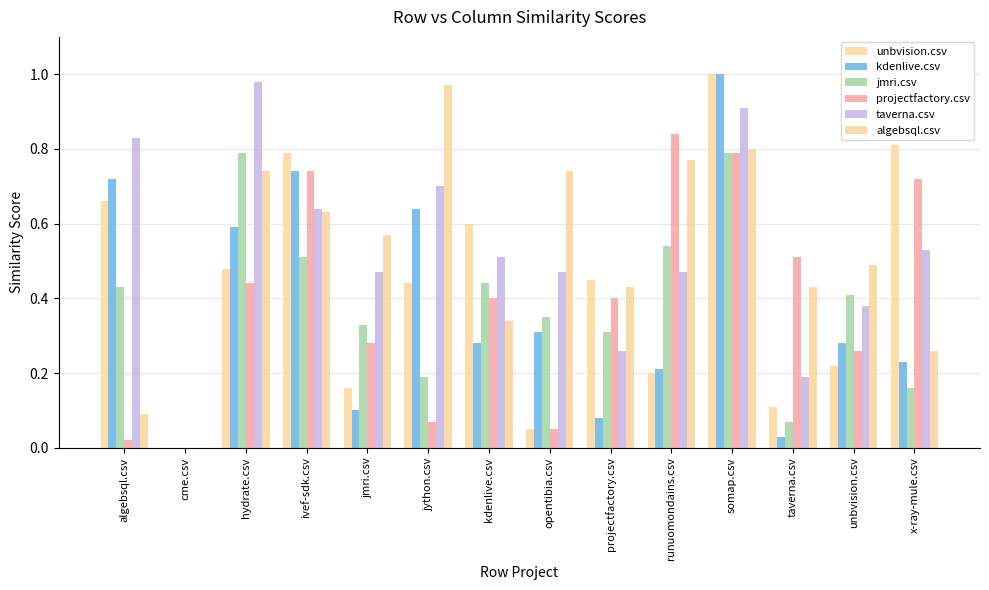

What is the highest value of the algebsql.csv series?

1.0